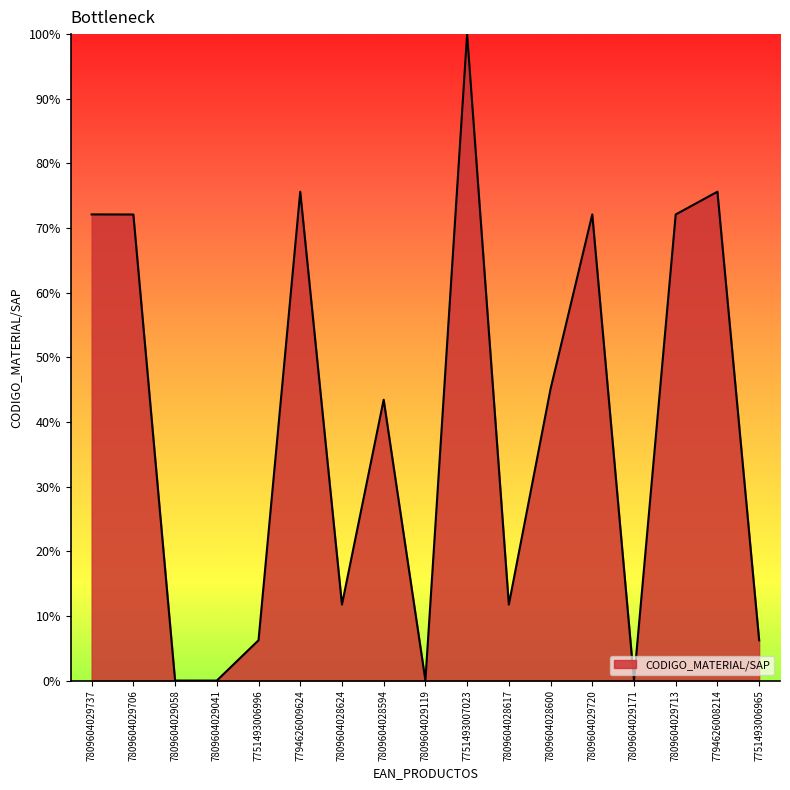

Between 7809604028617 and 7809604029041, which is larger?

7809604028617